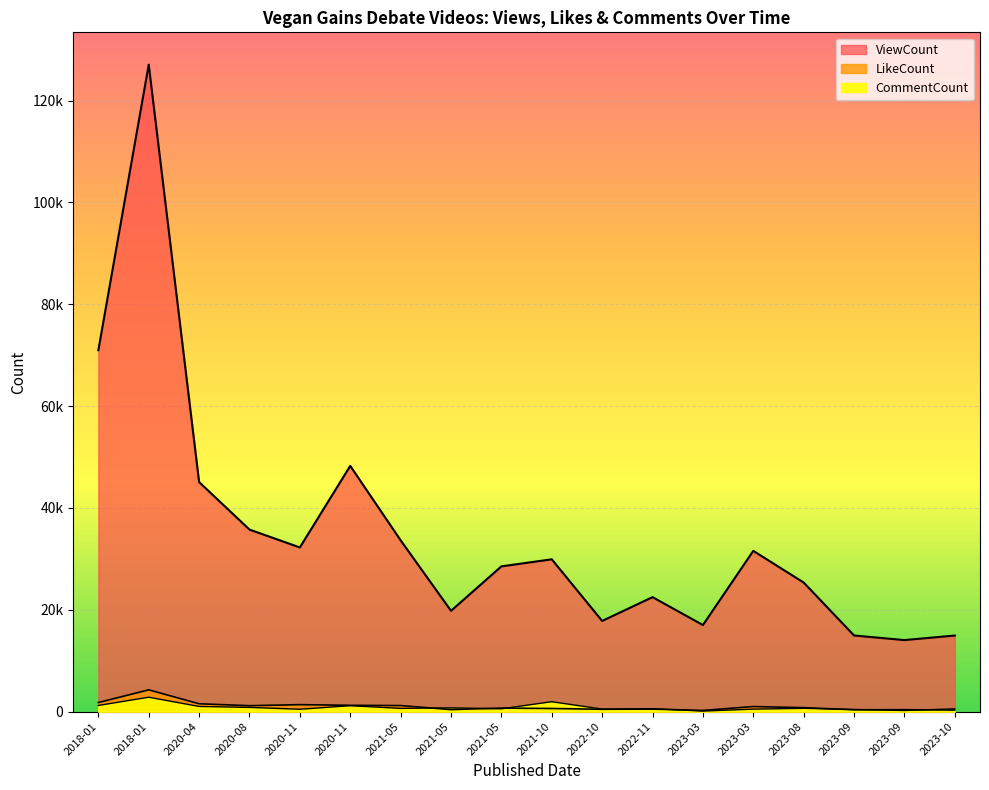

At how many categories does at least one series exceed 96188?

1